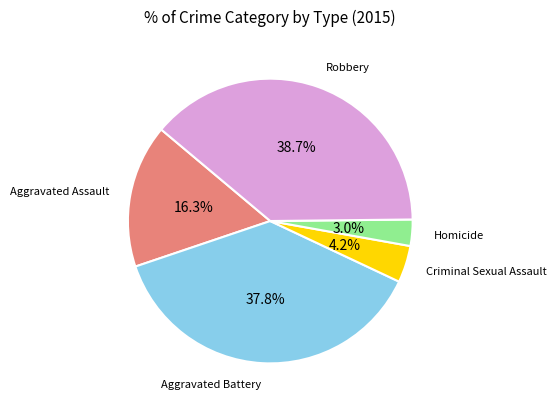

Is there any slice that represents more than half of the pie?

No